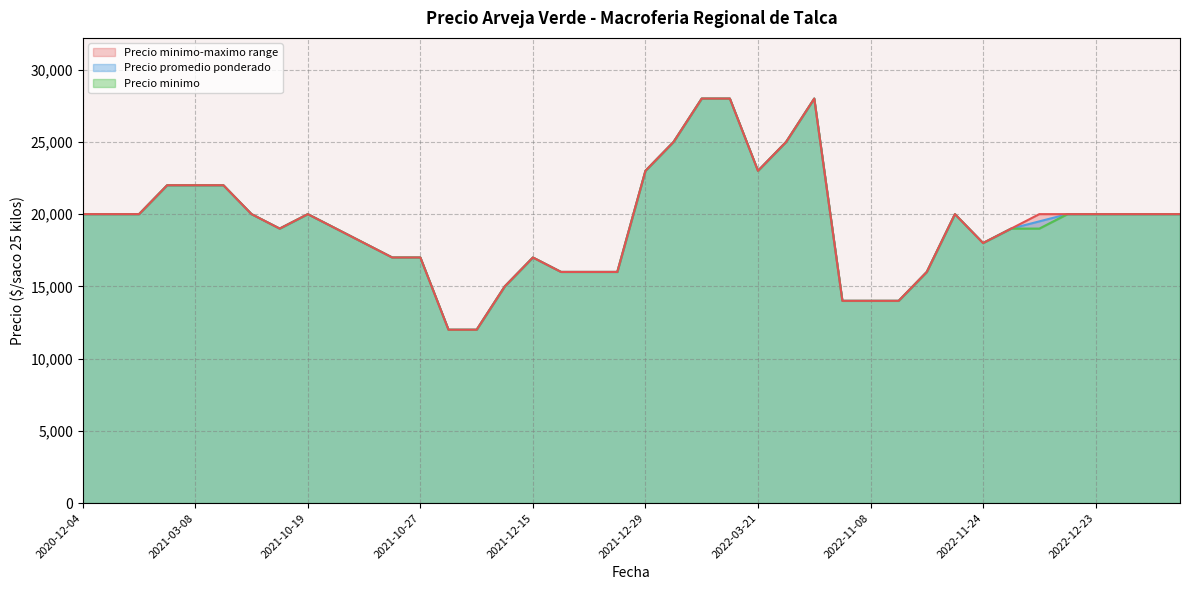

What is the sum of the Precio promedio ponderado values at 2021-12-15 and 2022-03-25?

42000